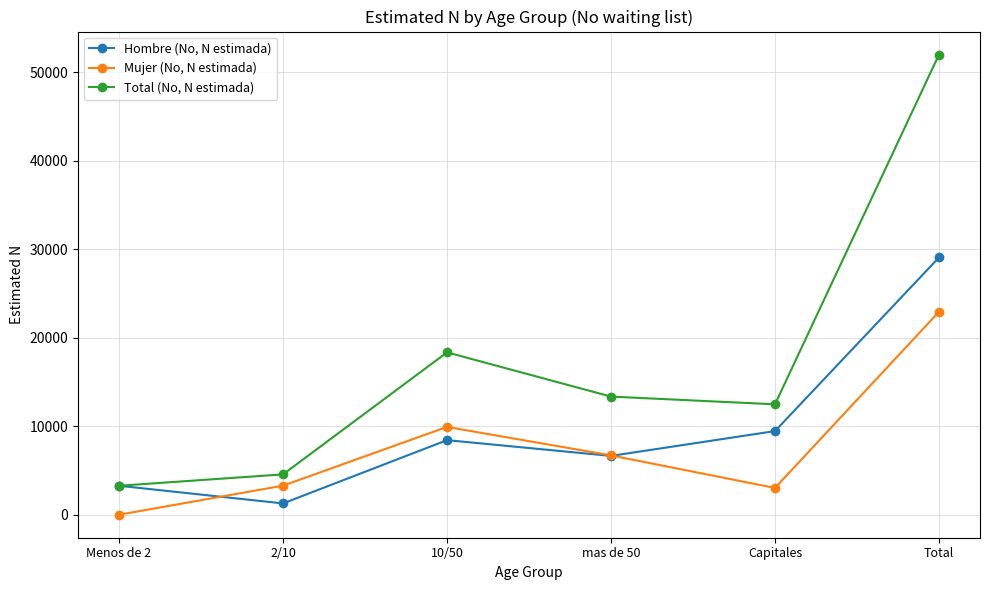

At which label does Mujer (No, N estimada) reach its minimum?

Menos de 2